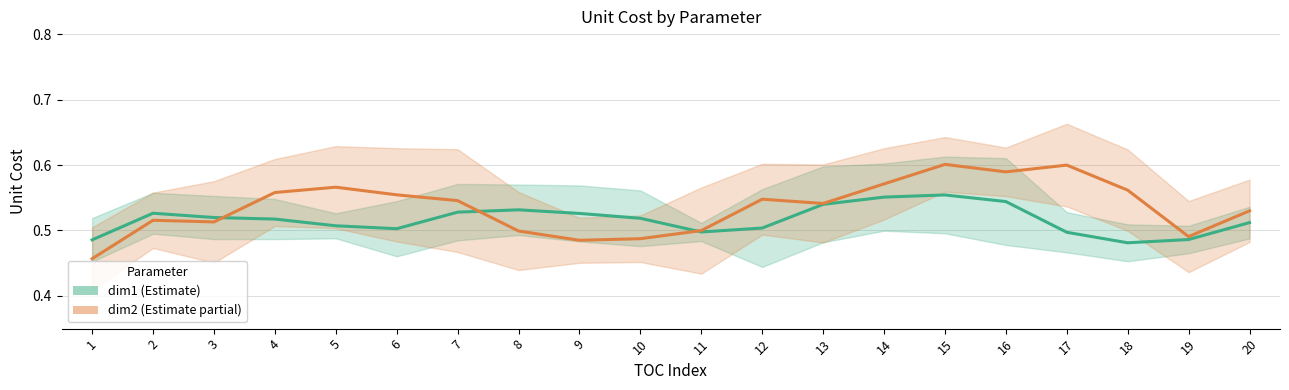

How many interior local valleys does the dim2 (Estimate partial) series have?

5